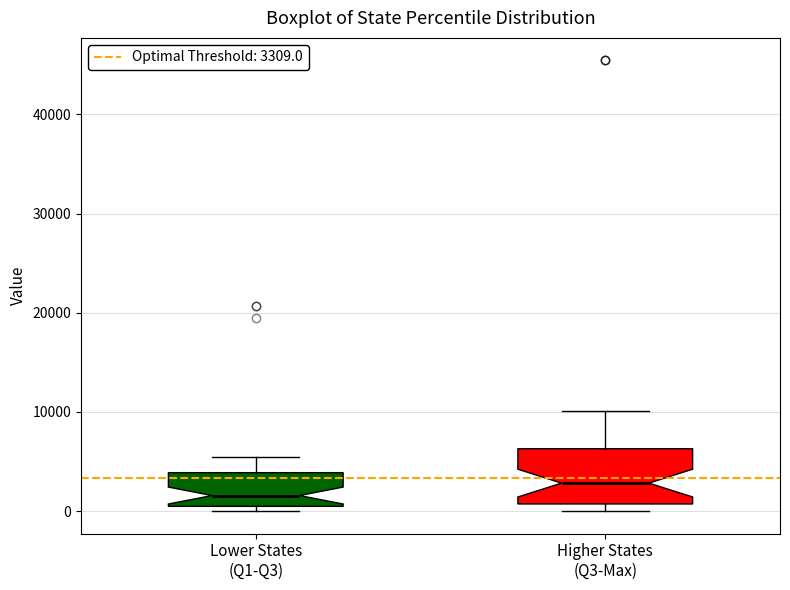

Reading left to right, transcribe this box plot: for each box, give where its median line is, the range the box spans, and where its two whiskers end, as read against the y-axis. The values are not printed on the chart, so give them approximately, as read against the axis.

Lower States (Q1-Q3): median 2000, box 0 to 4000, whiskers 0 (just below the box's lower edge) to 5000
Higher States (Q3-Max): median 3000, box 1000 to 6000, whiskers 0 to 10000